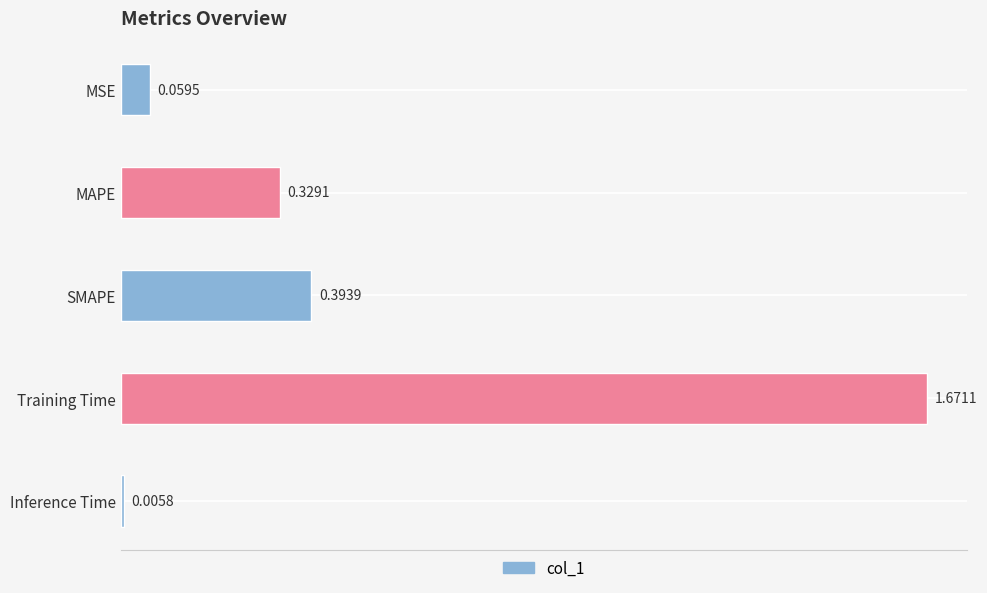

What is the label of the 4th bar from the bottom?

MAPE